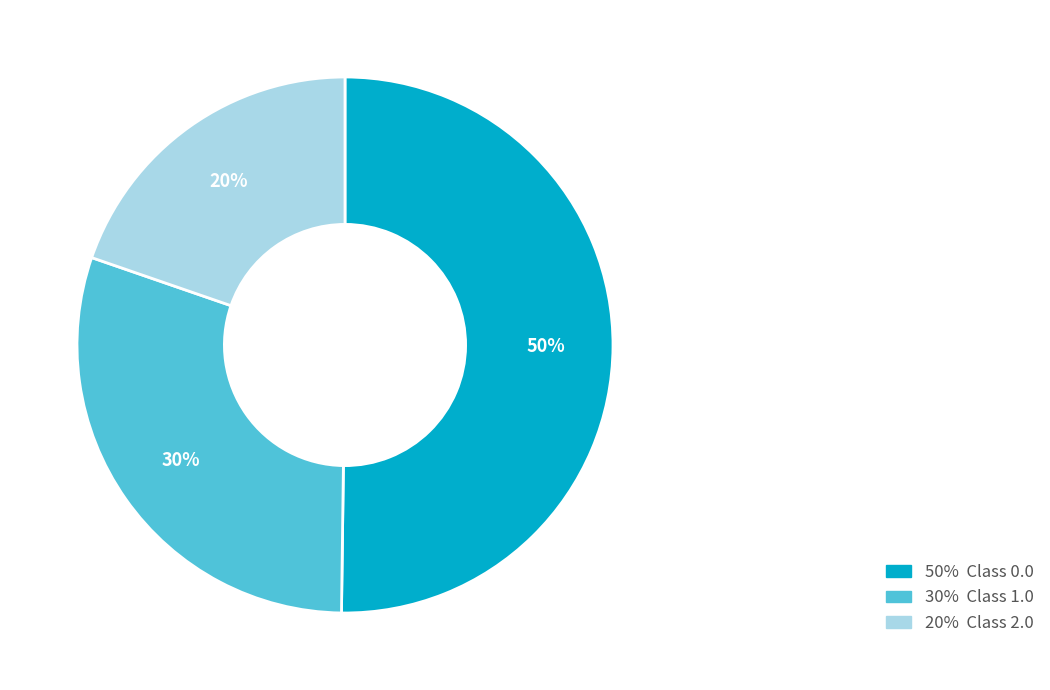

To the nearest percent, what is the difference between the largest and smallest slice percentages?

30%